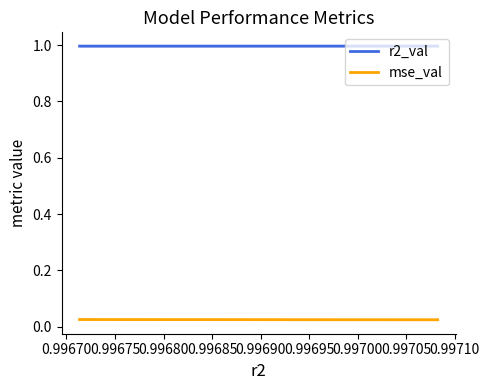

Which series has the largest total across all categories?

r2_val